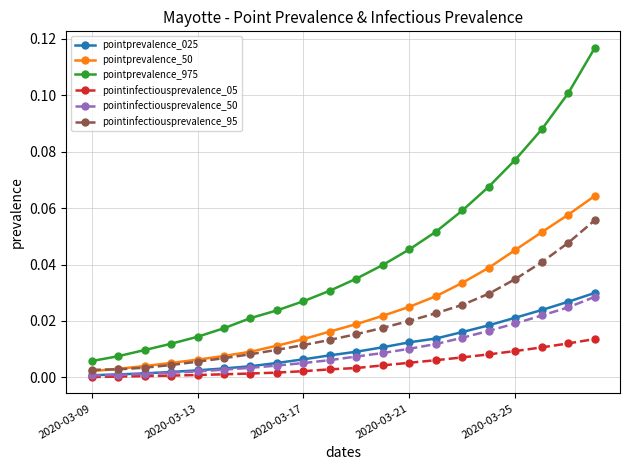

Which series has the largest range (max minus min)?

pointprevalence_975